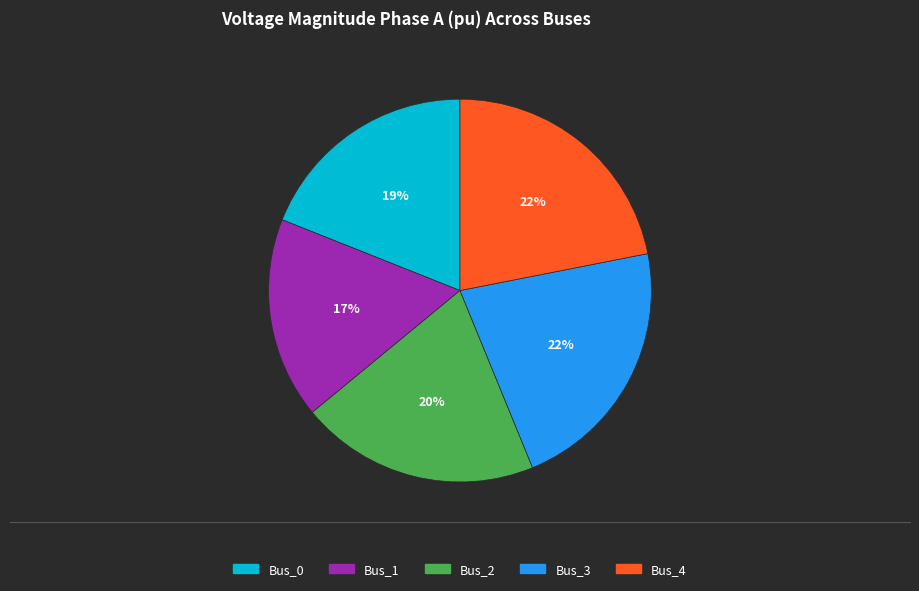

Which has a higher value, Bus_0 or Bus_4?

Bus_4